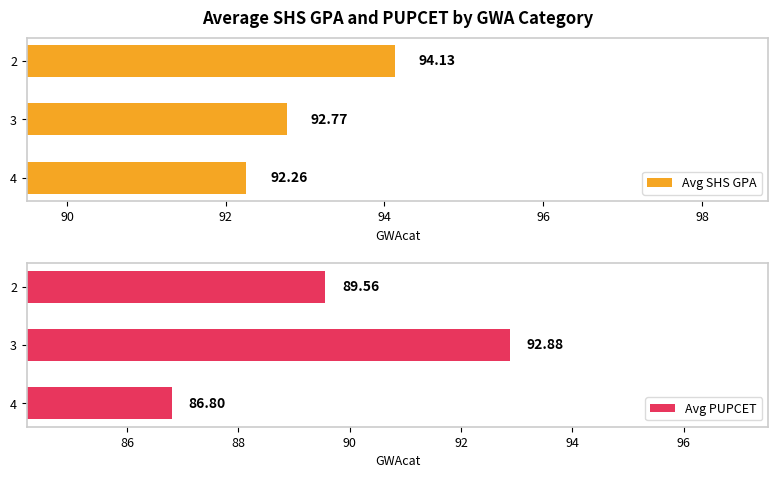

What is the sum of the Avg SHS GPA values at 4 and 2?

186.4